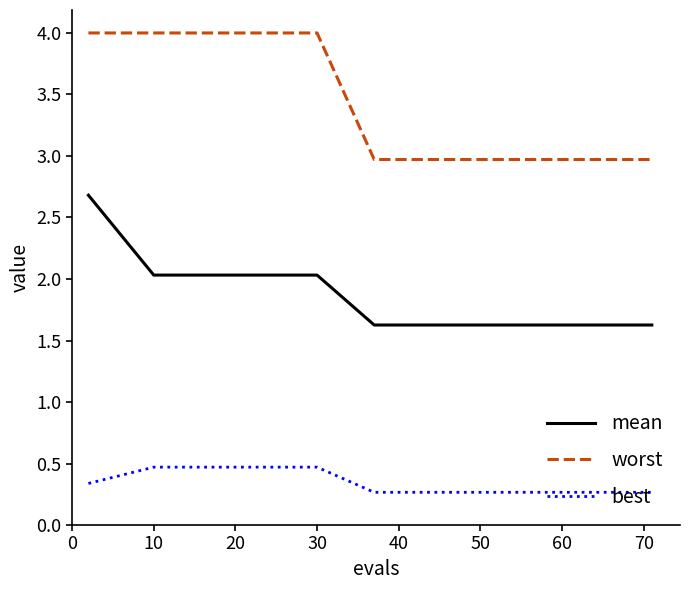

True or false: mean and best intersect in this chart.

False